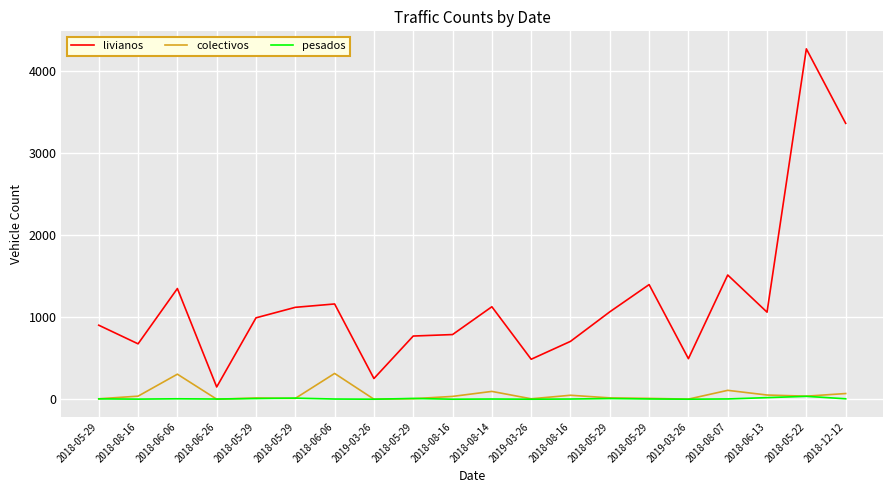

How many times do pesados and colectivos cross each other?

5